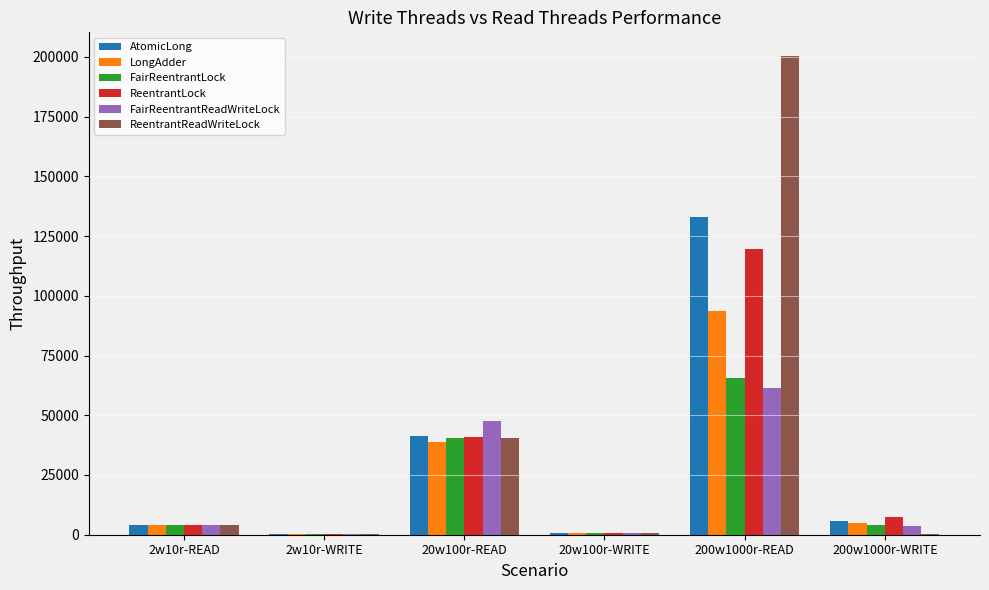

How many data points in LongAdder are above 4859?

3